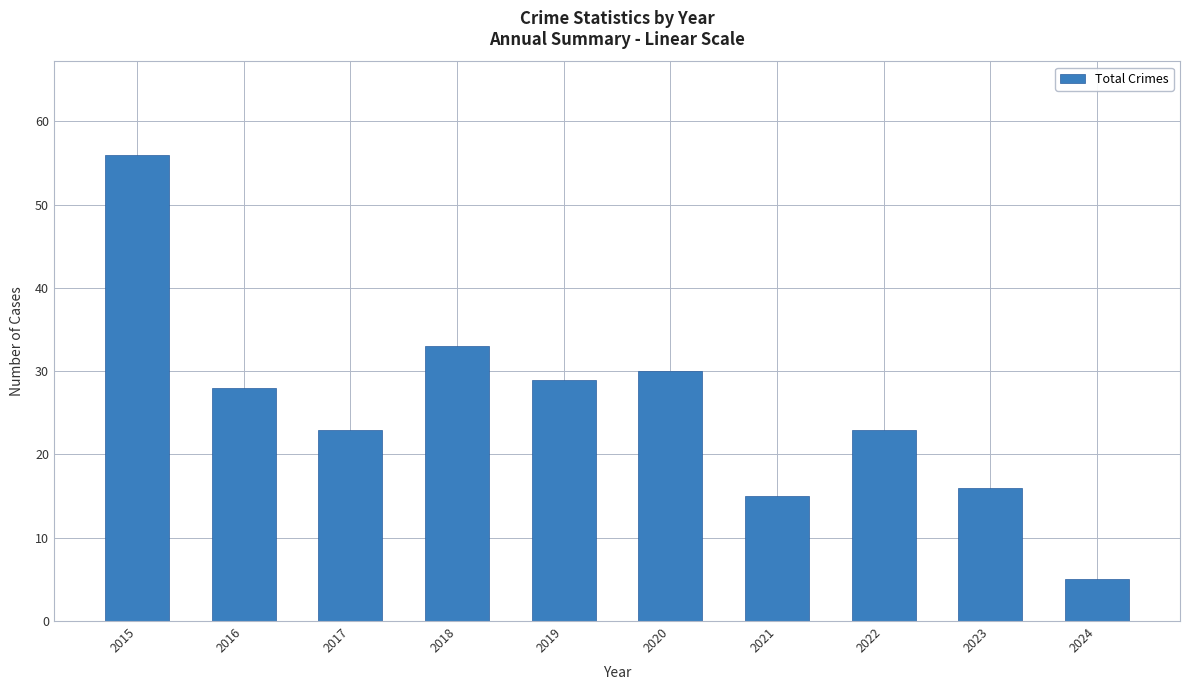

Between 2022 and 2016, which is larger?

2016